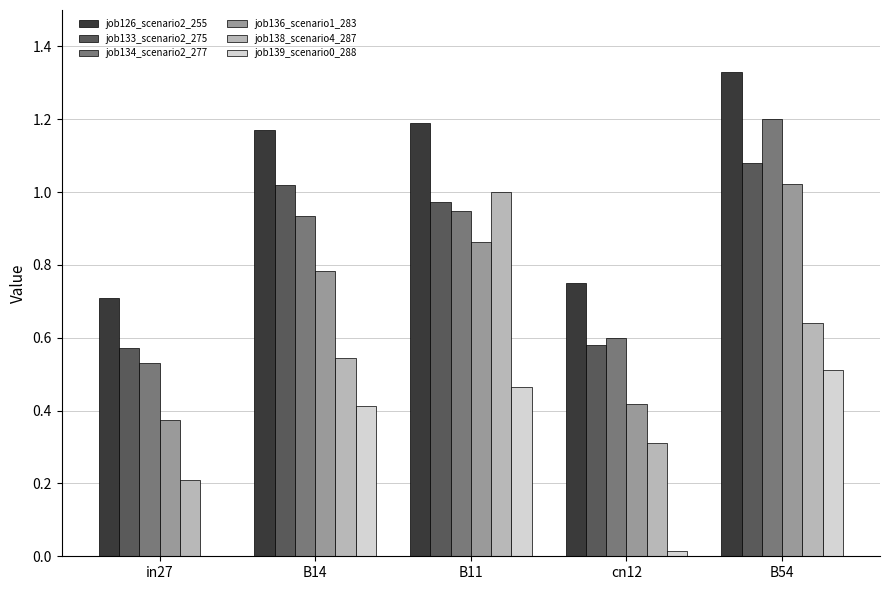

Between in27 and B54, which series saw the biggest shift?

job134_scenario2_277